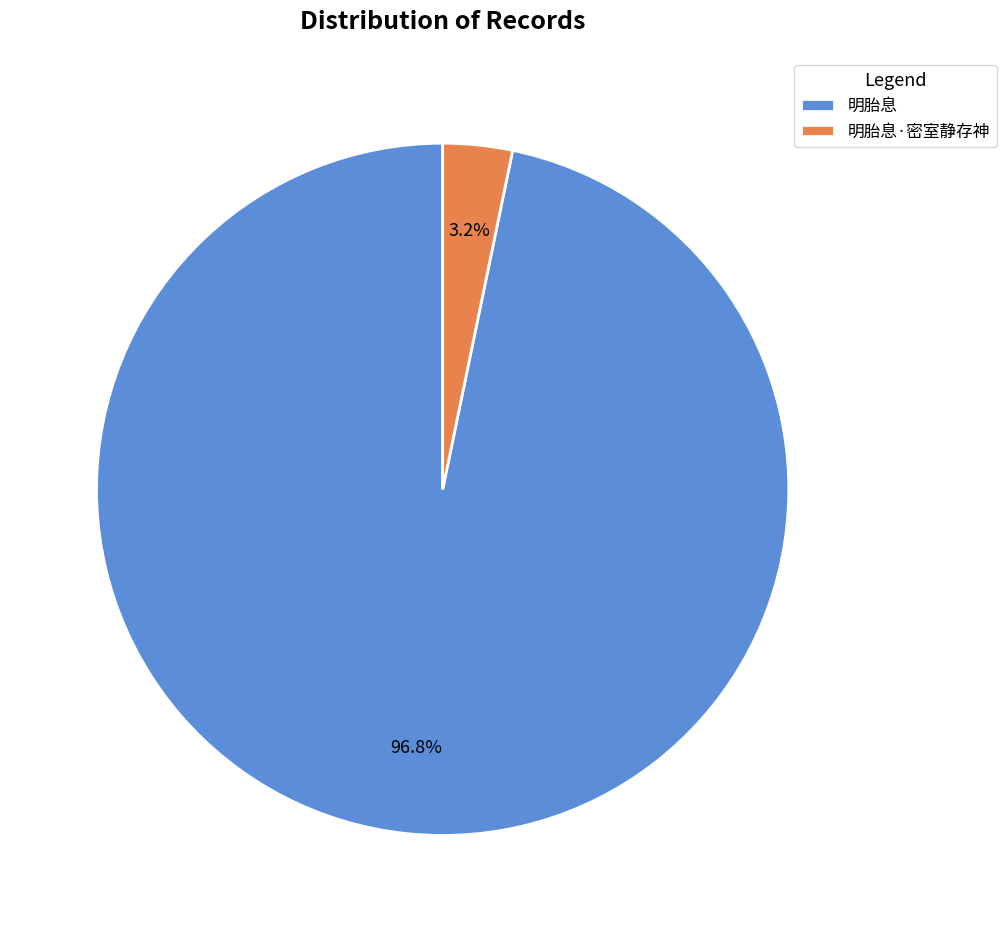

To the nearest percent, what is the combined percentage of 明胎息 and 明胎息·密室静存神?

100%